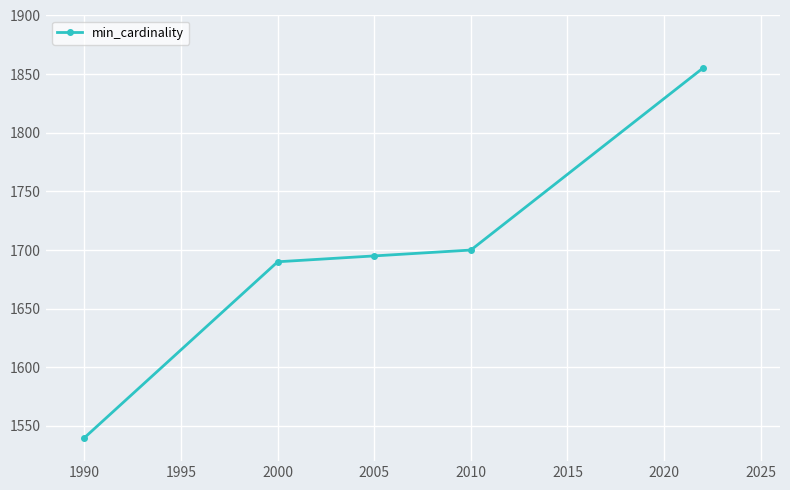

What is the greatest value displayed?

1855